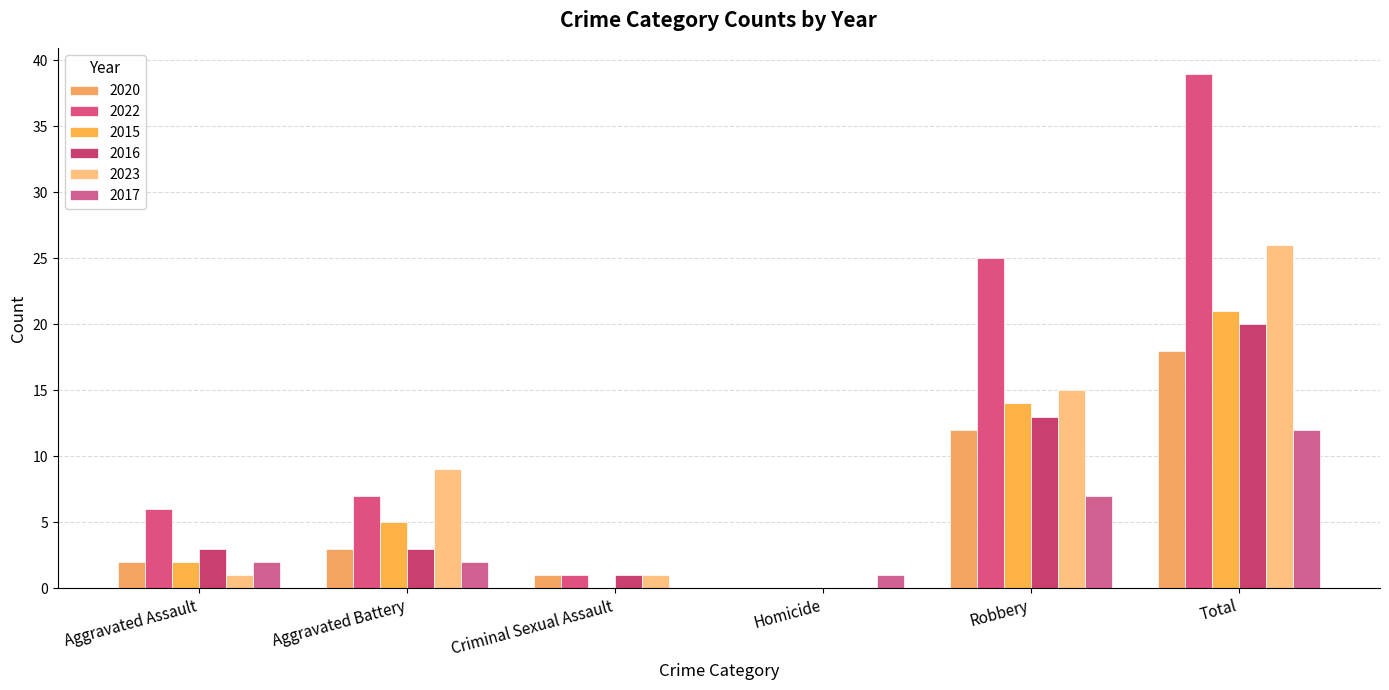

What is the spread (max minus min) of values at Total?

27